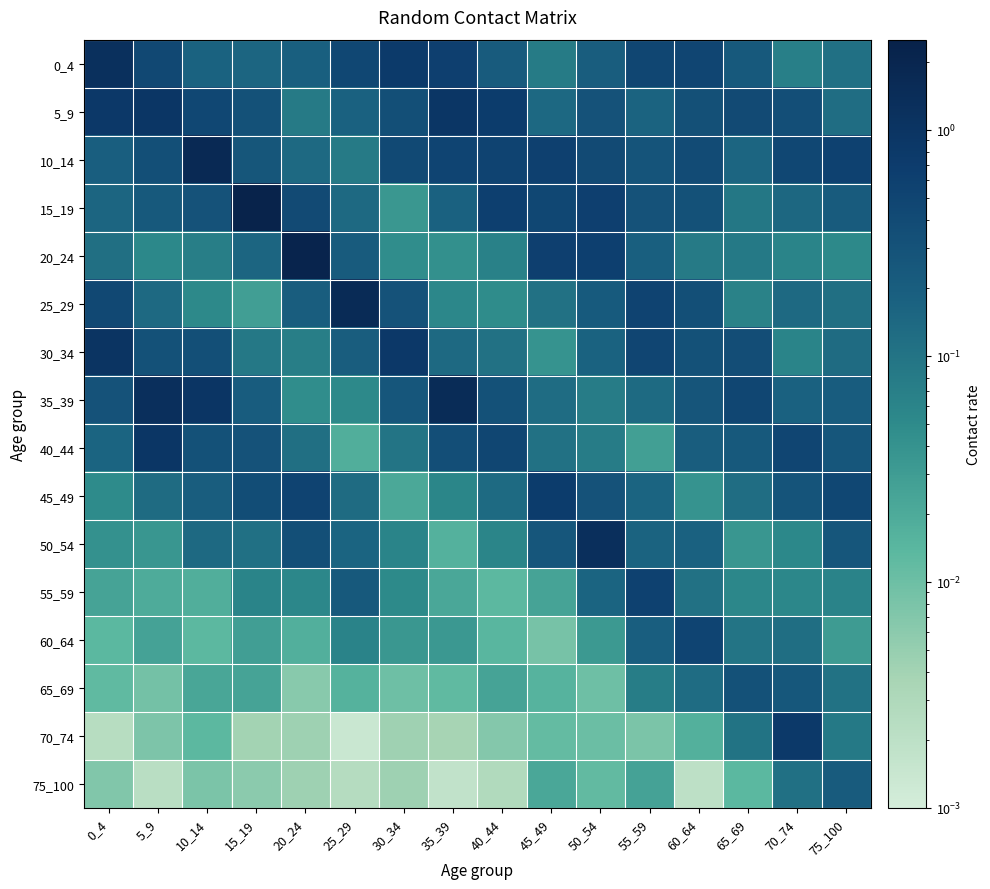

Reading left to right, what are all the values shown in this chart?

0_4: 0_4=1.2	5_9=0.4	10_14=0.2	15_19=0.2	20_24=0.2	25_29=0.5	30_34=0.8	35_39=0.6	40_44=0.2	45_49=0.1	50_54=0.2	55_59=0.5	60_64=0.5	65_69=0.2	70_74=0.1	75_100=0.1
5_9: 0_4=0.8	5_9=0.9	10_14=0.5	15_19=0.3	20_24=0.1	25_29=0.2	30_34=0.3	35_39=0.9	40_44=0.7	45_49=0.1	50_54=0.3	55_59=0.2	60_64=0.3	65_69=0.4	70_74=0.4	75_100=0.1
10_14: 0_4=0.2	5_9=0.3	10_14=1.7	15_19=0.3	20_24=0.1	25_29=0.1	30_34=0.4	35_39=0.5	40_44=0.5	45_49=0.6	50_54=0.4	55_59=0.3	60_64=0.4	65_69=0.2	70_74=0.5	75_100=0.6
15_19: 0_4=0.2	5_9=0.2	10_14=0.3	15_19=2.3	20_24=0.4	25_29=0.1	30_34=0.0	35_39=0.2	40_44=0.6	45_49=0.5	50_54=0.6	55_59=0.3	60_64=0.3	65_69=0.1	70_74=0.2	75_100=0.2
20_24: 0_4=0.1	5_9=0.1	10_14=0.1	15_19=0.2	20_24=2.1	25_29=0.2	30_34=0.0	35_39=0.0	40_44=0.1	45_49=0.6	50_54=0.6	55_59=0.2	60_64=0.1	65_69=0.1	70_74=0.1	75_100=0.1
25_29: 0_4=0.4	5_9=0.1	10_14=0.1	15_19=0.0	20_24=0.2	25_29=1.6	30_34=0.3	35_39=0.1	40_44=0.0	45_49=0.1	50_54=0.2	55_59=0.5	60_64=0.3	65_69=0.1	70_74=0.1	75_100=0.1
30_34: 0_4=1.0	5_9=0.3	10_14=0.3	15_19=0.1	20_24=0.1	25_29=0.2	30_34=0.8	35_39=0.1	40_44=0.1	45_49=0.0	50_54=0.2	55_59=0.5	60_64=0.3	65_69=0.4	70_74=0.1	75_100=0.1
35_39: 0_4=0.3	5_9=1.3	10_14=1.0	15_19=0.2	20_24=0.0	25_29=0.1	30_34=0.3	35_39=1.5	40_44=0.3	45_49=0.1	50_54=0.1	55_59=0.1	60_64=0.3	65_69=0.5	70_74=0.2	75_100=0.2
40_44: 0_4=0.2	5_9=0.9	10_14=0.3	15_19=0.3	20_24=0.1	25_29=0.0	30_34=0.1	35_39=0.3	40_44=0.5	45_49=0.1	50_54=0.1	55_59=0.0	60_64=0.2	65_69=0.2	70_74=0.5	75_100=0.3
45_49: 0_4=0.0	5_9=0.1	10_14=0.2	15_19=0.4	20_24=0.5	25_29=0.1	30_34=0.0	35_39=0.1	40_44=0.1	45_49=0.7	50_54=0.3	55_59=0.2	60_64=0.0	65_69=0.1	70_74=0.3	75_100=0.5
50_54: 0_4=0.0	5_9=0.0	10_14=0.1	15_19=0.1	20_24=0.3	25_29=0.2	30_34=0.1	35_39=0.0	40_44=0.1	45_49=0.3	50_54=1.3	55_59=0.2	60_64=0.2	65_69=0.0	70_74=0.1	75_100=0.3
55_59: 0_4=0.0	5_9=0.0	10_14=0.0	15_19=0.1	20_24=0.1	25_29=0.2	30_34=0.1	35_39=0.0	40_44=0.0	45_49=0.0	50_54=0.2	55_59=0.6	60_64=0.1	65_69=0.1	70_74=0.1	75_100=0.1
60_64: 0_4=0.0	5_9=0.0	10_14=0.0	15_19=0.0	20_24=0.0	25_29=0.1	30_34=0.0	35_39=0.0	40_44=0.0	45_49=0.0	50_54=0.0	55_59=0.2	60_64=0.5	65_69=0.1	70_74=0.1	75_100=0.0
65_69: 0_4=0.0	5_9=0.0	10_14=0.0	15_19=0.0	20_24=0.0	25_29=0.0	30_34=0.0	35_39=0.0	40_44=0.0	45_49=0.0	50_54=0.0	55_59=0.1	60_64=0.1	65_69=0.3	70_74=0.2	75_100=0.1
70_74: 0_4=0.0	5_9=0.0	10_14=0.0	15_19=0.0	20_24=0.0	25_29=0.0	30_34=0.0	35_39=0.0	40_44=0.0	45_49=0.0	50_54=0.0	55_59=0.0	60_64=0.0	65_69=0.1	70_74=0.8	75_100=0.1
75_100: 0_4=0.0	5_9=0.0	10_14=0.0	15_19=0.0	20_24=0.0	25_29=0.0	30_34=0.0	35_39=0.0	40_44=0.0	45_49=0.0	50_54=0.0	55_59=0.0	60_64=0.0	65_69=0.0	70_74=0.1	75_100=0.2